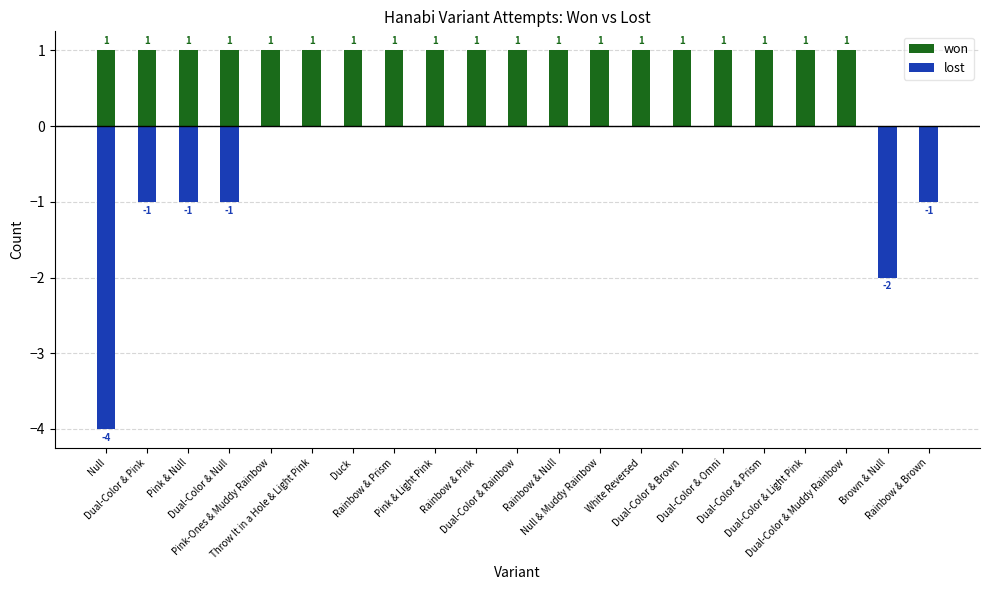

True or false: lost has a value of -1 at Dual-Color & Brown.

False